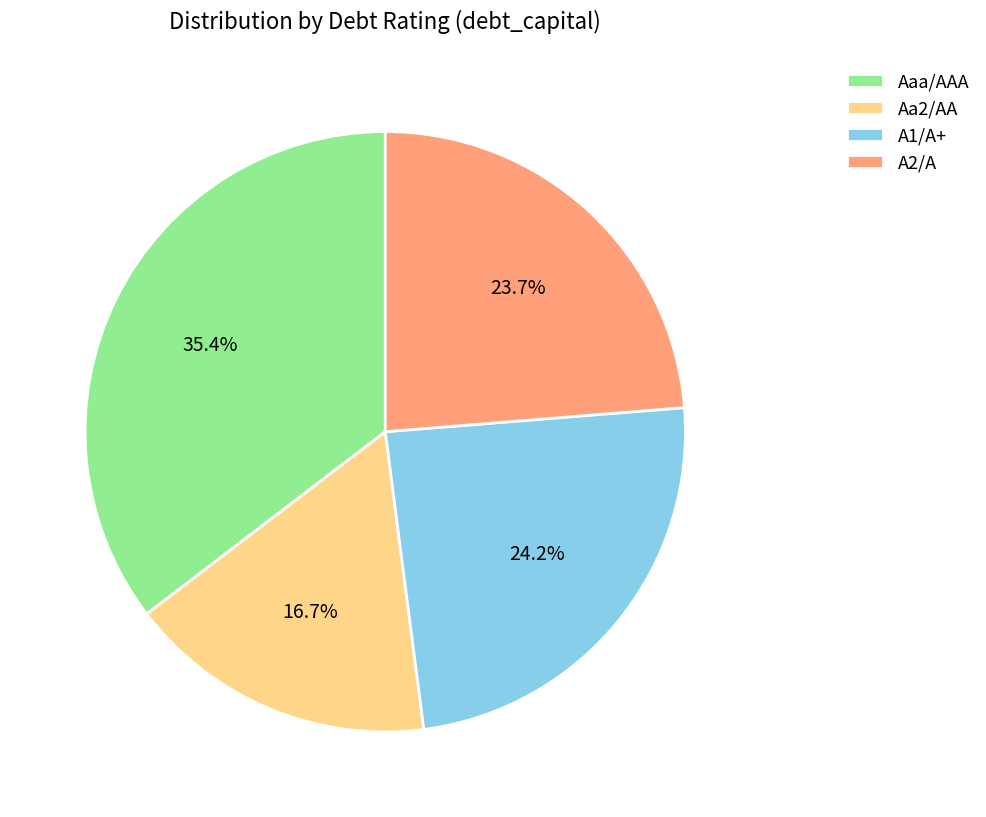

Which category has the smallest portion of the pie?

Aa2/AA